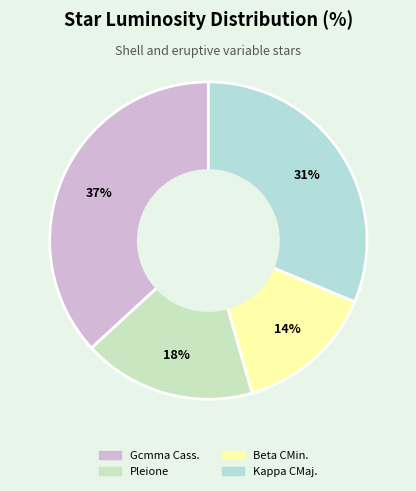

How many slices are in this pie chart?

4